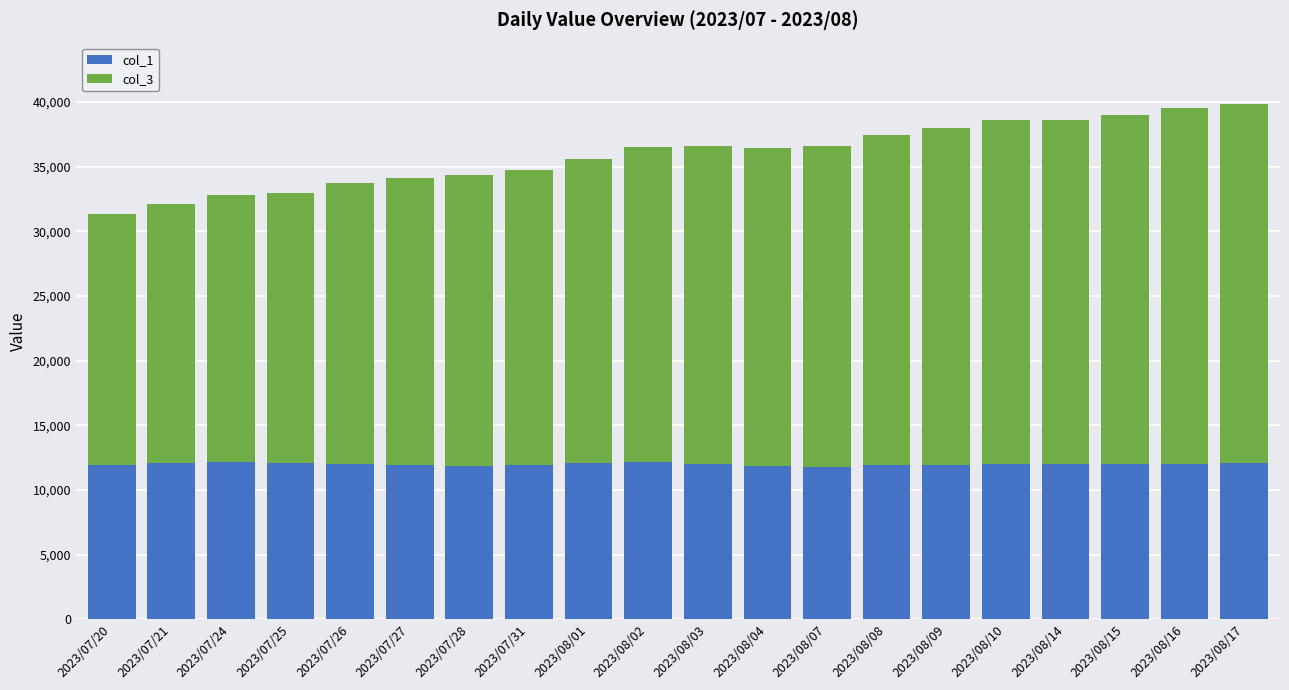

What is the average value of the col_1 series?

12007